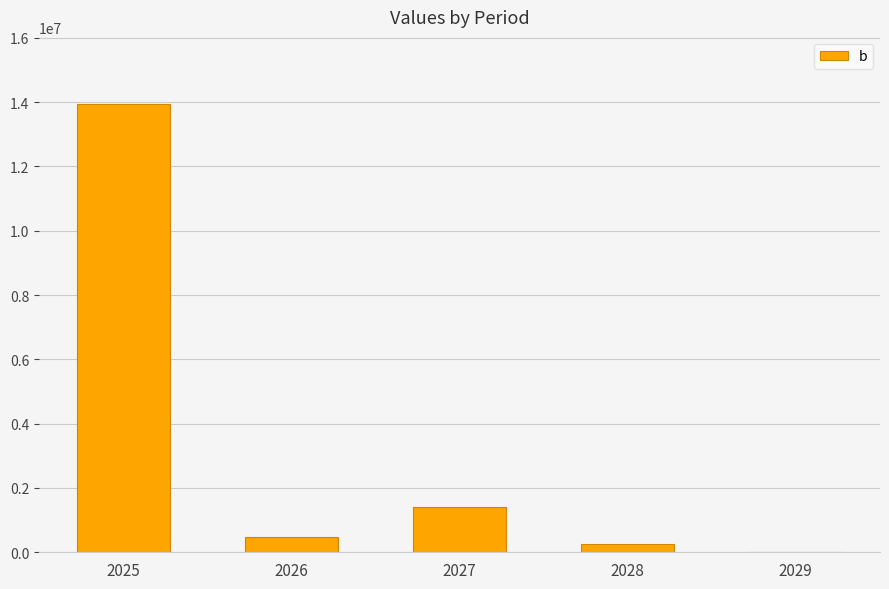

Is it true that the value at 2026 is 472643.8?

True